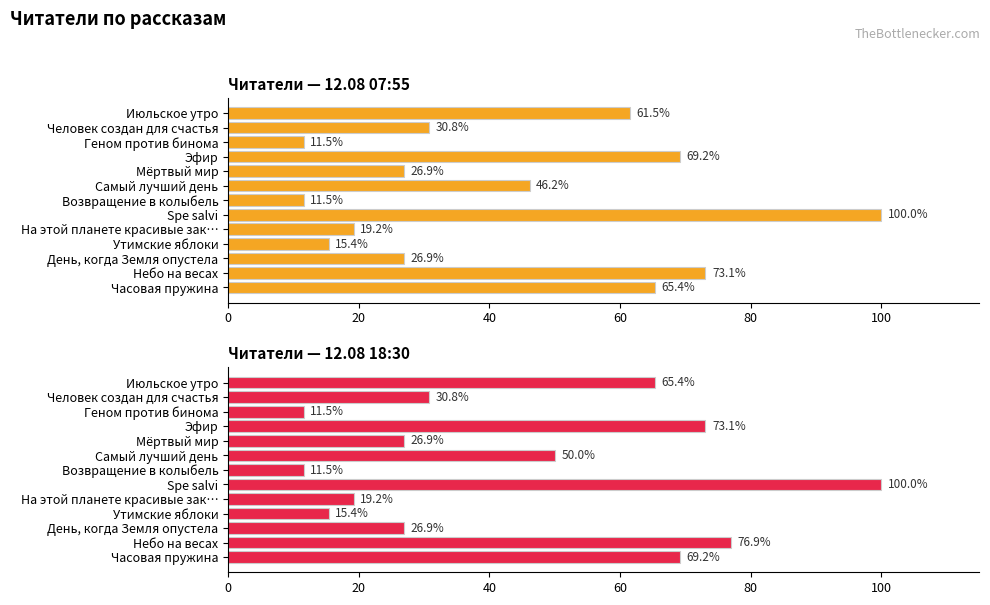

Does the chart contain any negative values?

No